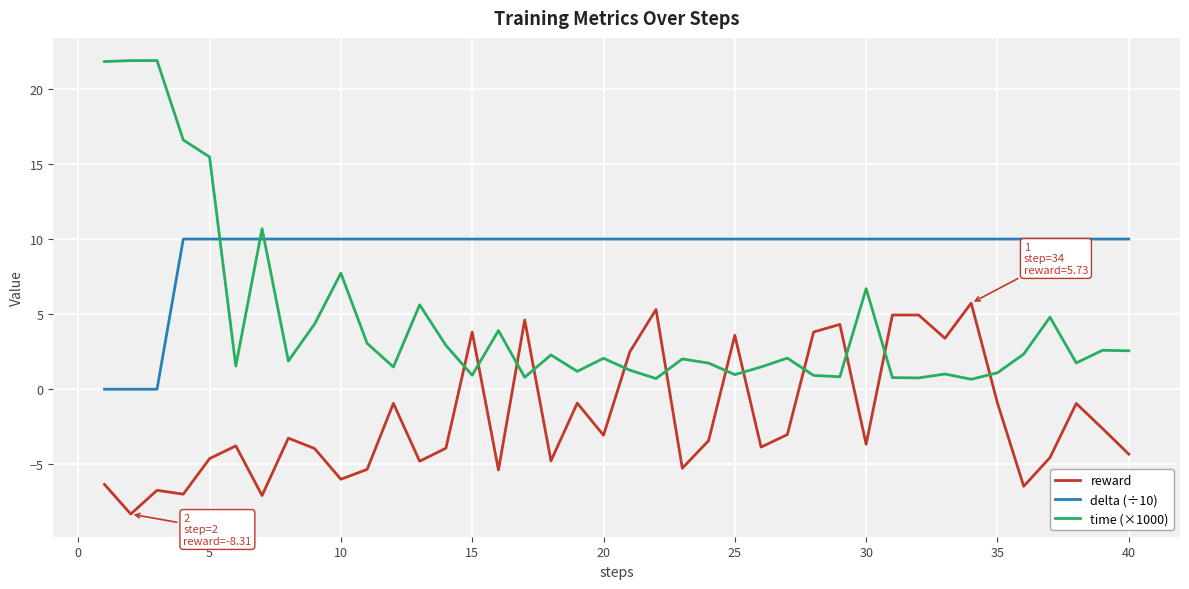

List the series in order of their peak value, highest first.

time (×1000), delta (÷10), reward